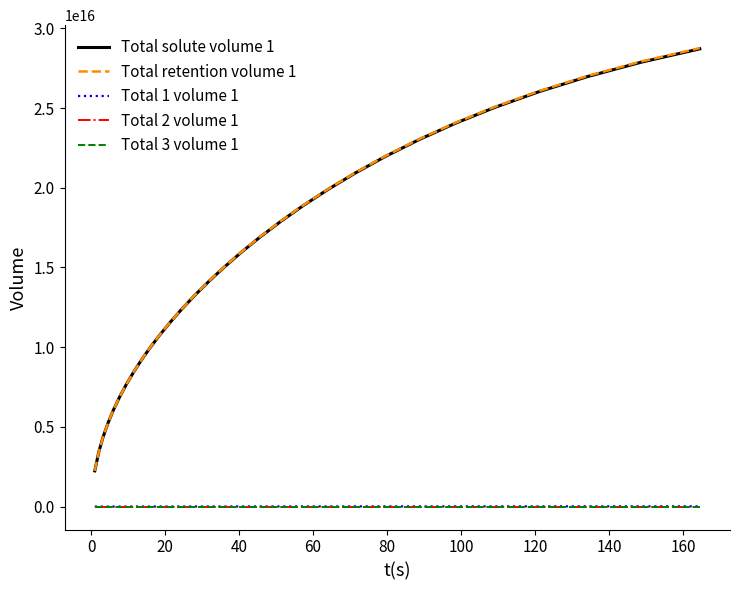

True or false: Total retention volume 1 and Total 2 volume 1 cross at least once.

False